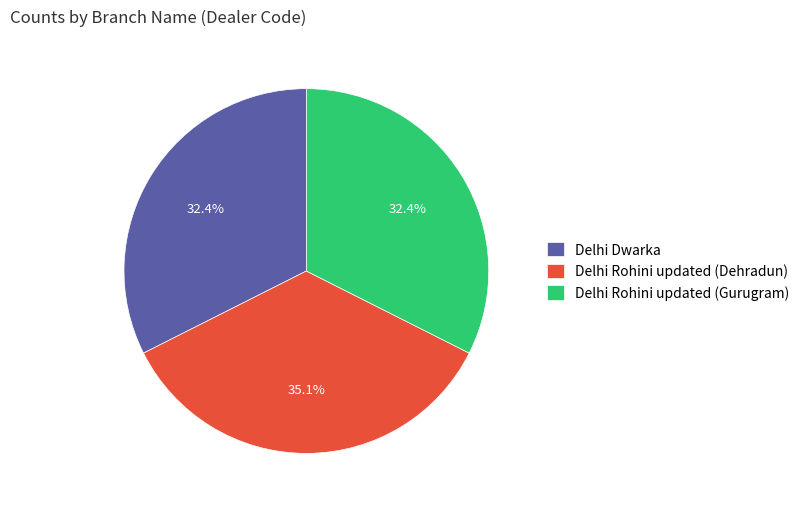

Is there any slice that represents more than half of the pie?

No